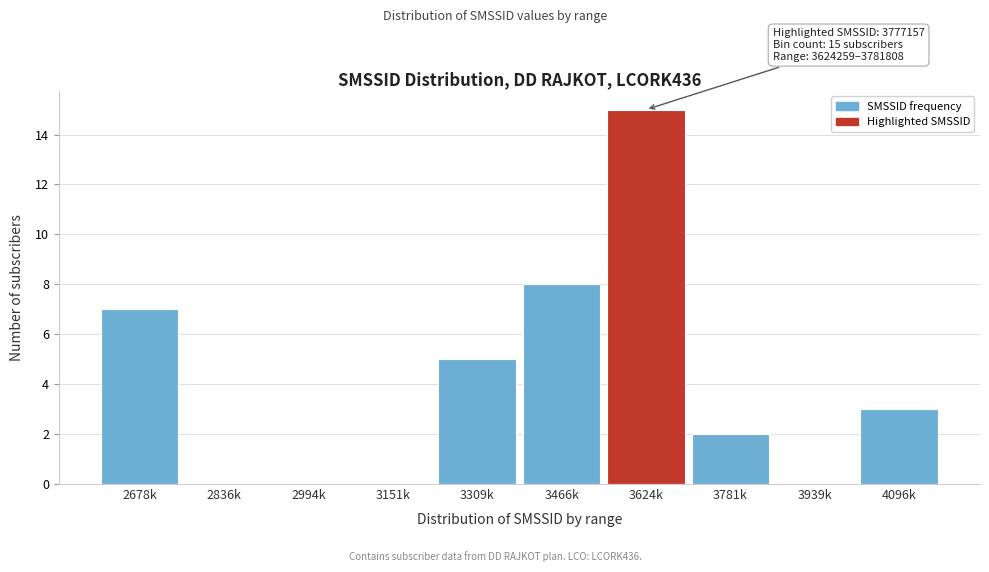

Which has a higher value, 3309k or 2678k?

2678k